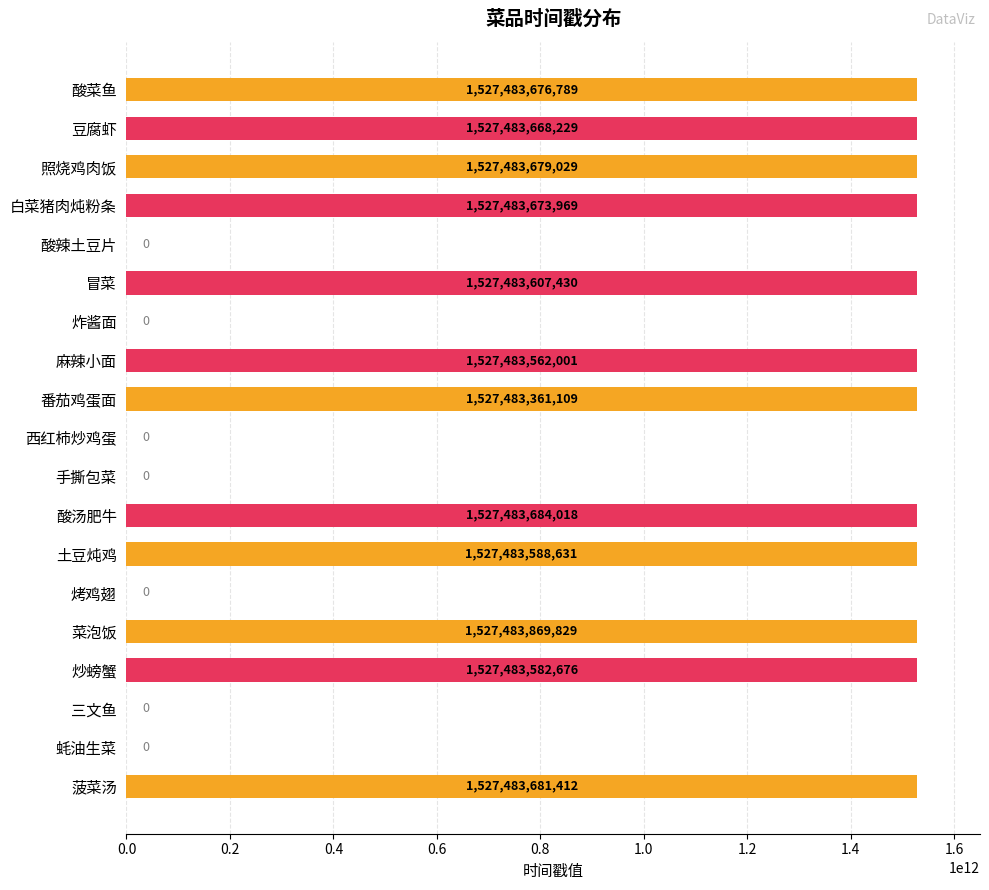

What is the change in value from 照烧鸡肉饭 to 西红柿炒鸡蛋?

-1527483679029